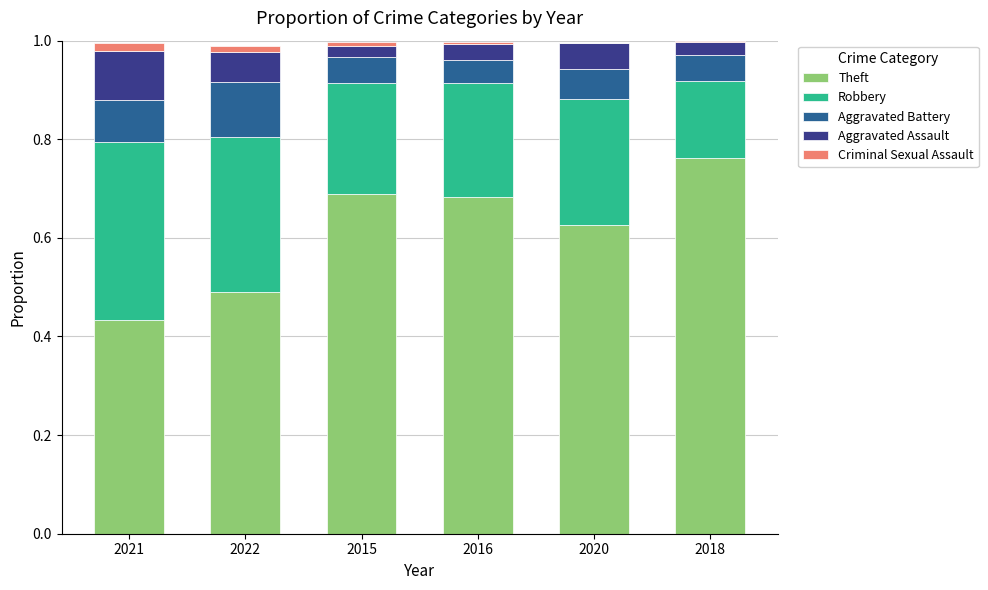

Are the bars horizontal?

No